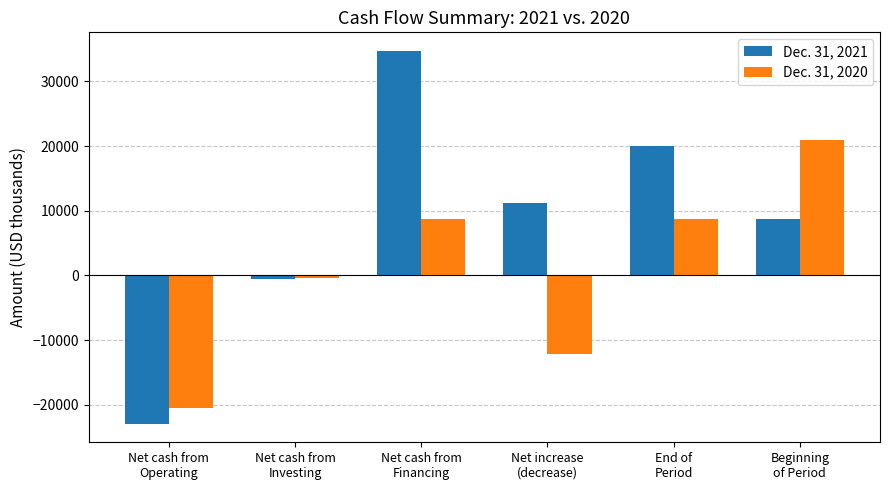

How many distinct data groups are displayed?

2